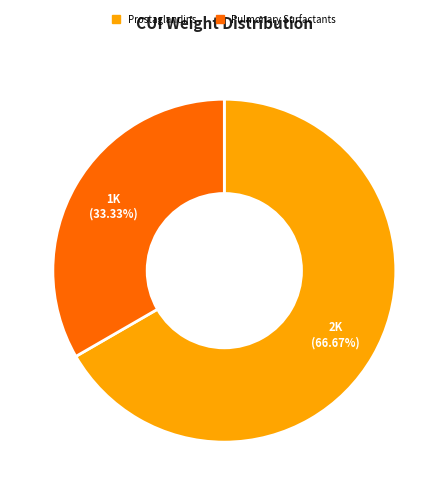

Does any single category account for the majority?

Yes